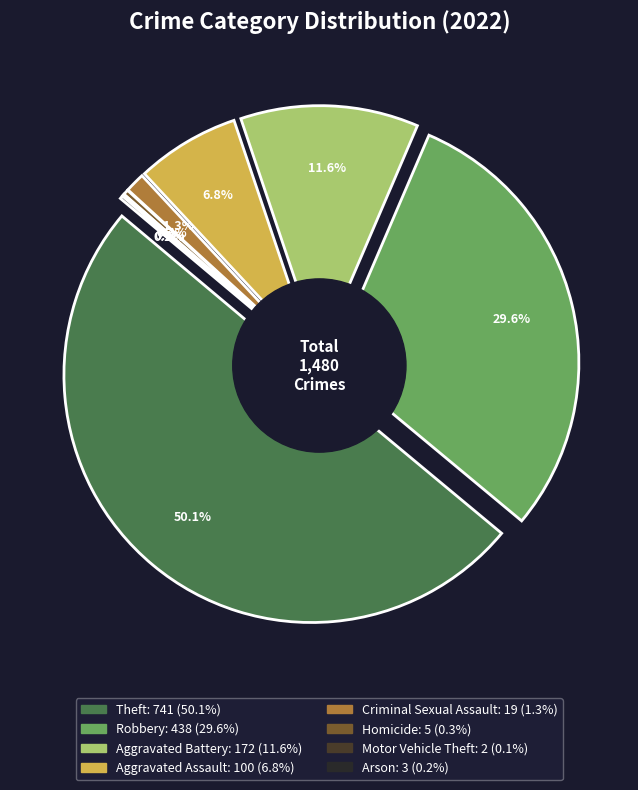

To the nearest percent, what percentage of the pie is Aggravated Assault?

7%